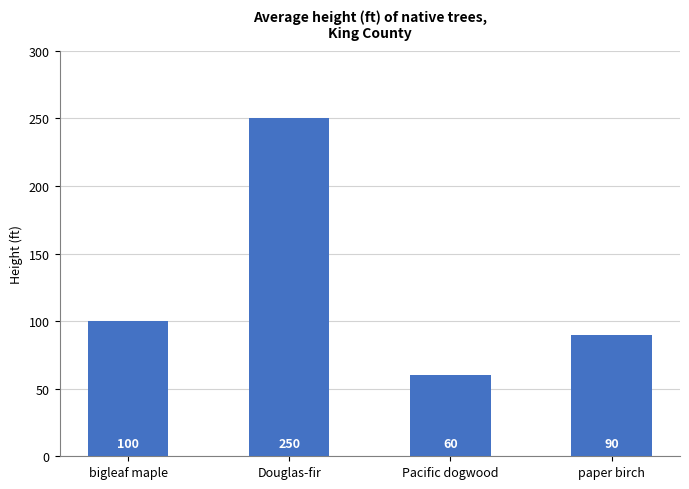

Is it true that the value at bigleaf maple is 144?

False